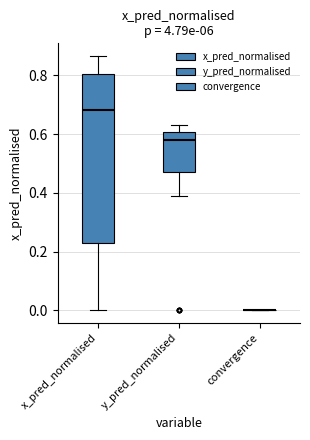

Reading left to right, read every box against the y-axis: the position of its median line, the range the box covers, and the ends of its whiskers. The values are not printed on the chart, so give them approximately, as read against the axis.

x_pred_normalised: median 0.68, box 0.22 to 0.80, whiskers 0.00 to 0.86
y_pred_normalised: median 0.58, box 0.48 to 0.60, whiskers 0.40 to 0.64
convergence: box collapsed to a line at 0.00, whiskers 0.00 to 0.00